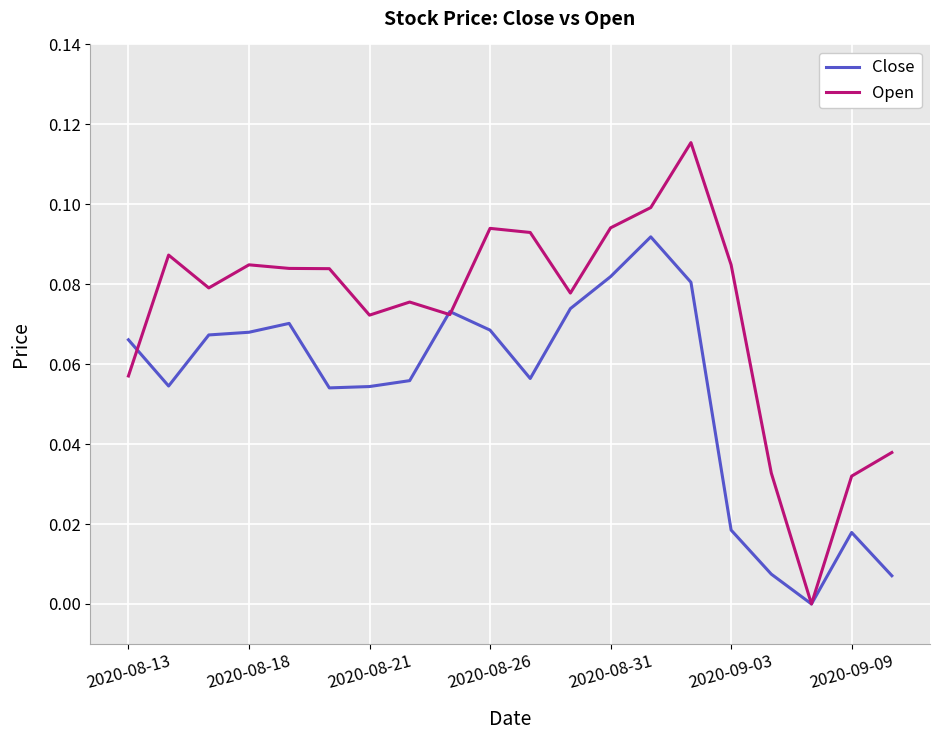

What are all the series names shown in the legend?

Close, Open